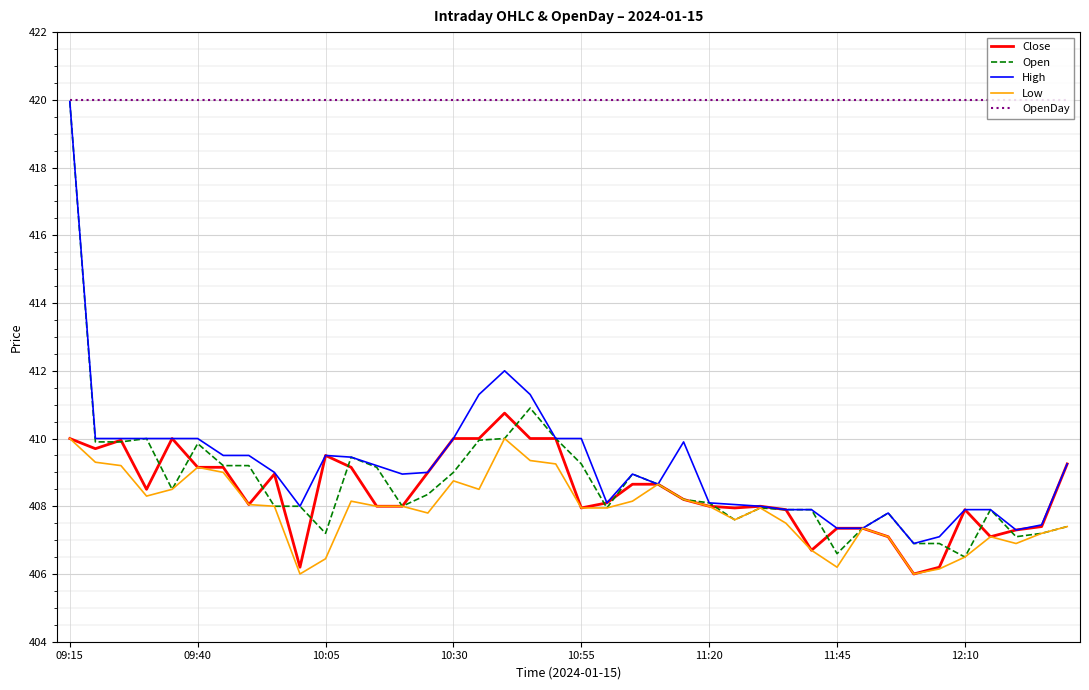

Count the number of categories in the chart.

40